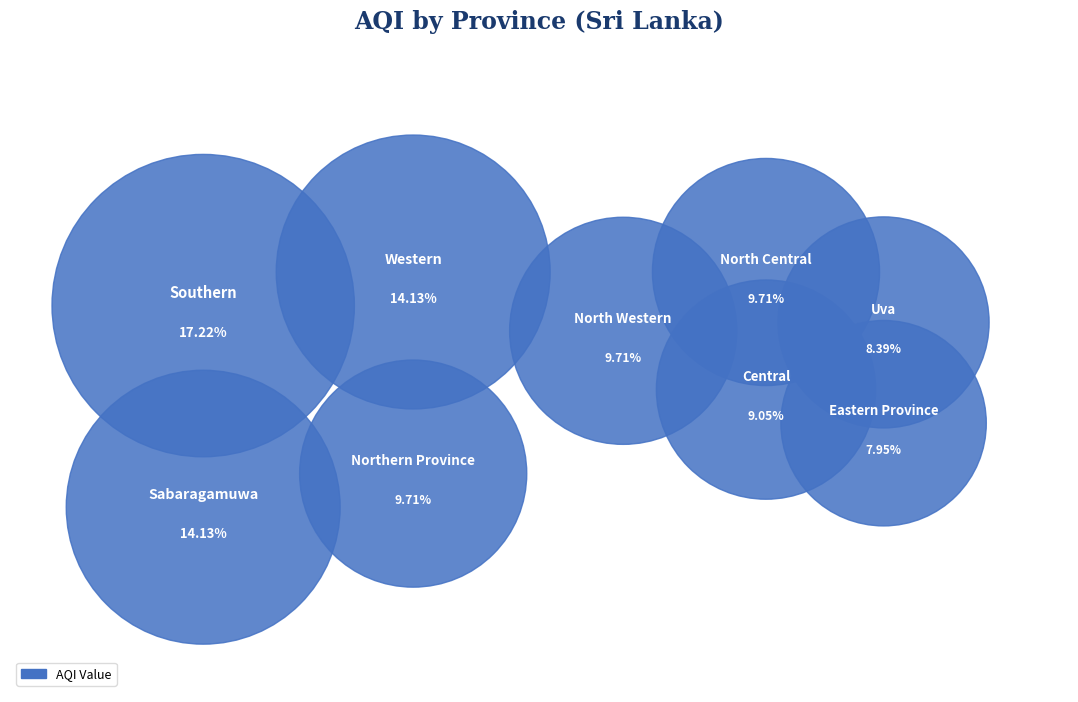

Does Central account for over 50% of the chart?

No